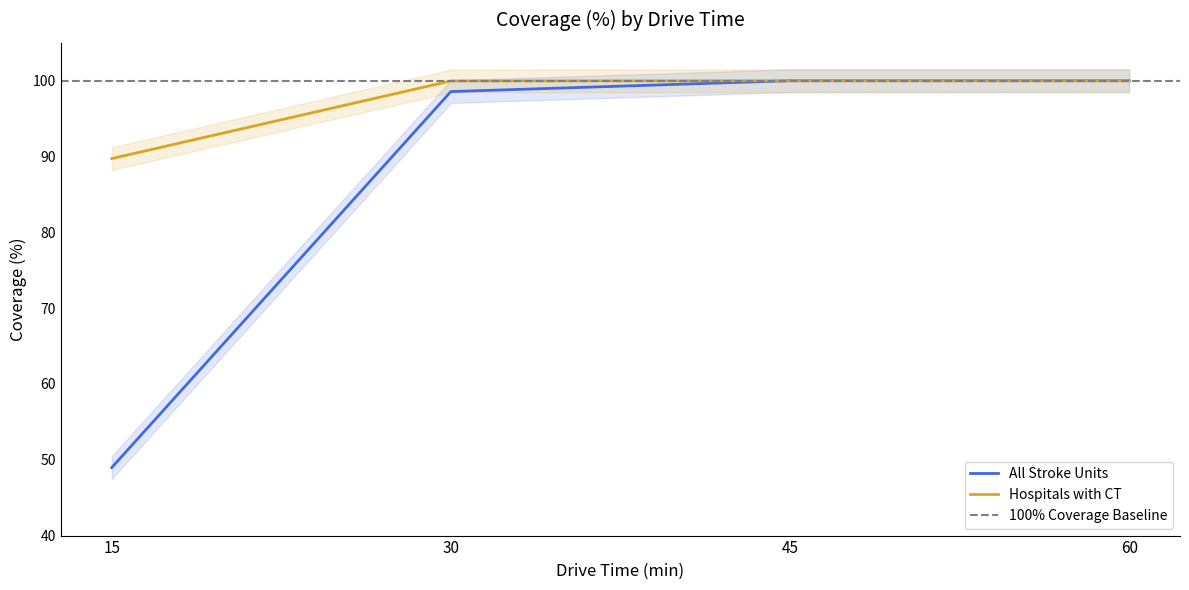

Rank the series by their average value, from lowest to highest.

All Stroke Units, Hospitals with CT